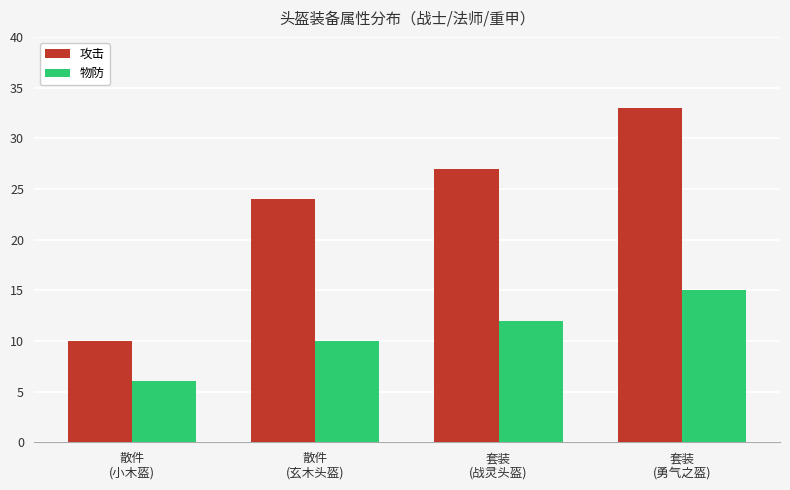

What is the label of the 3rd bar from the right?

散件
(玄木头盔)